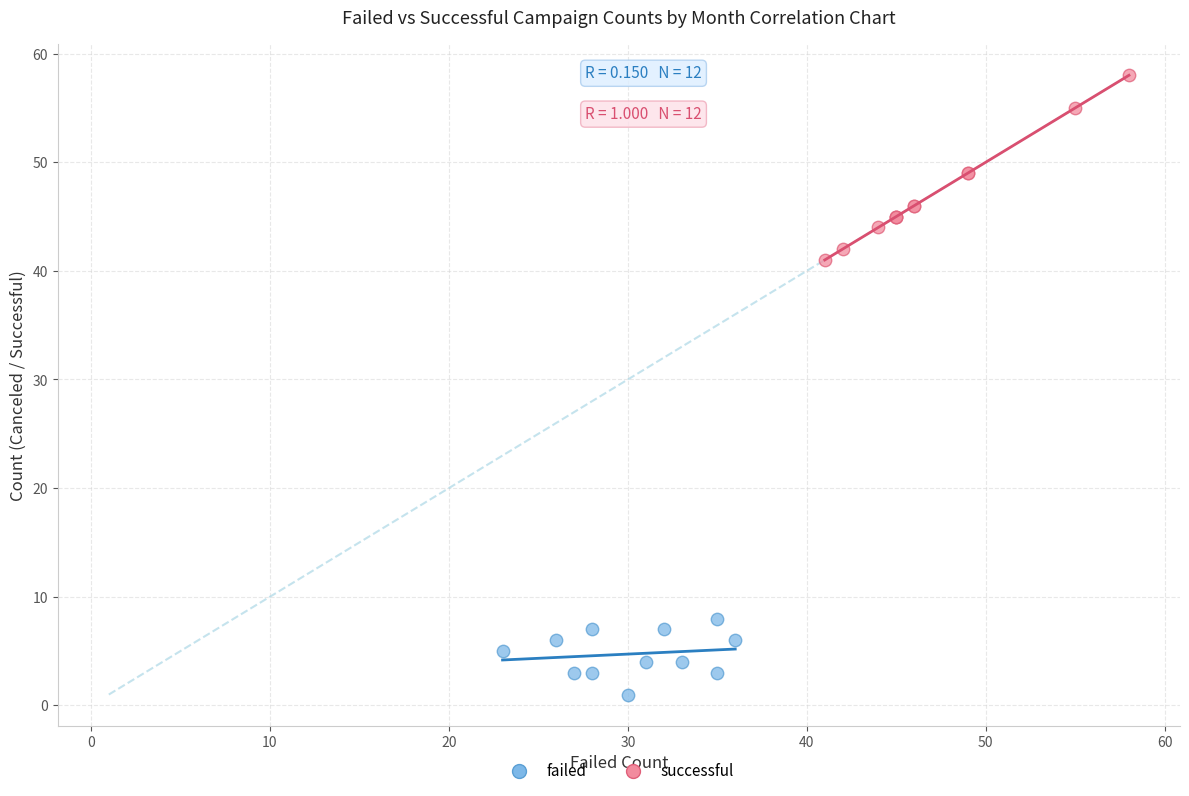

Which series reaches the maximum Y coordinate?

successful